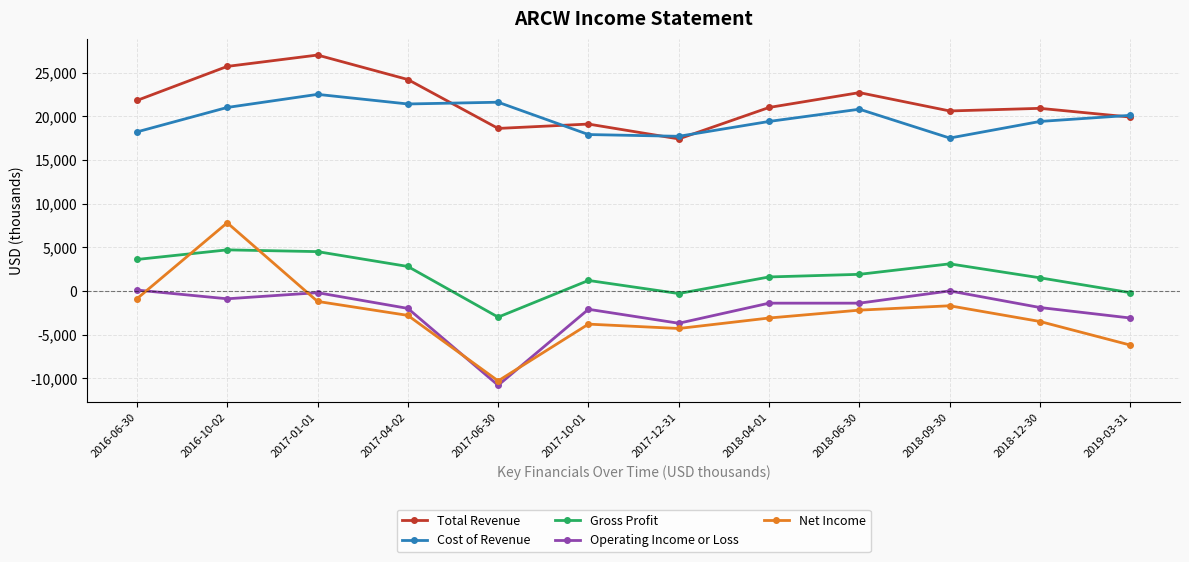

True or false: Operating Income or Loss and Net Income cross at least once.

True